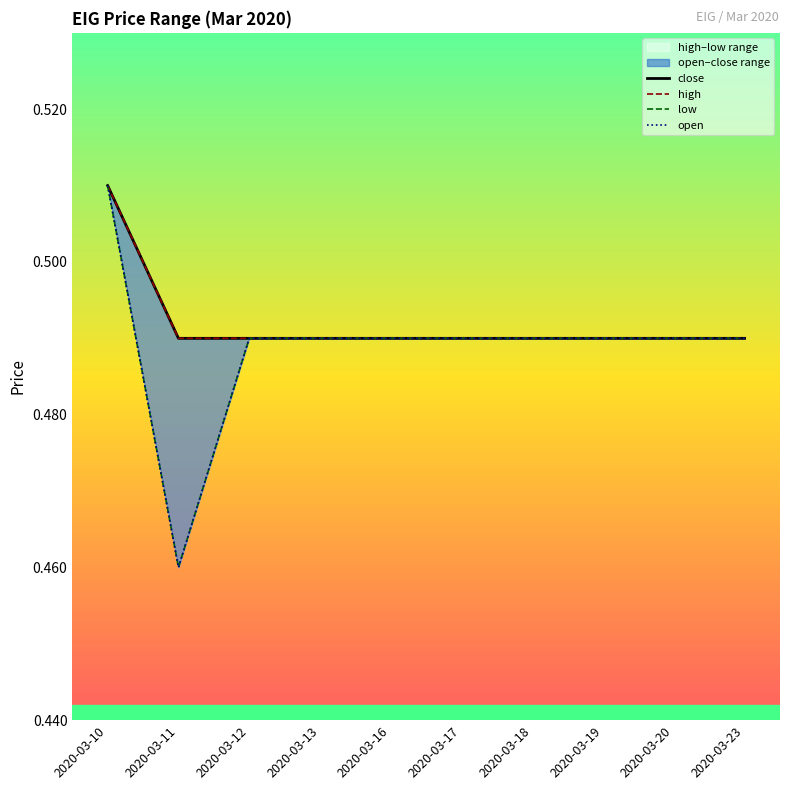

What is the sum of the open values at 2020-03-12 and 2020-03-11?

0.9